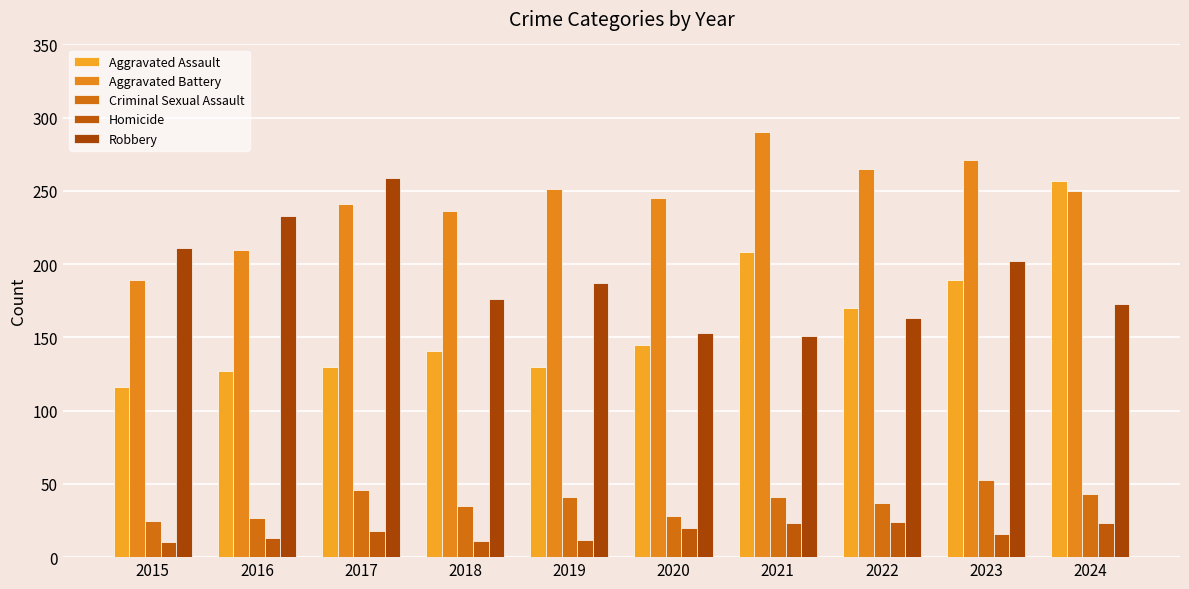

At which label does Aggravated Battery first exceed 250?

2019